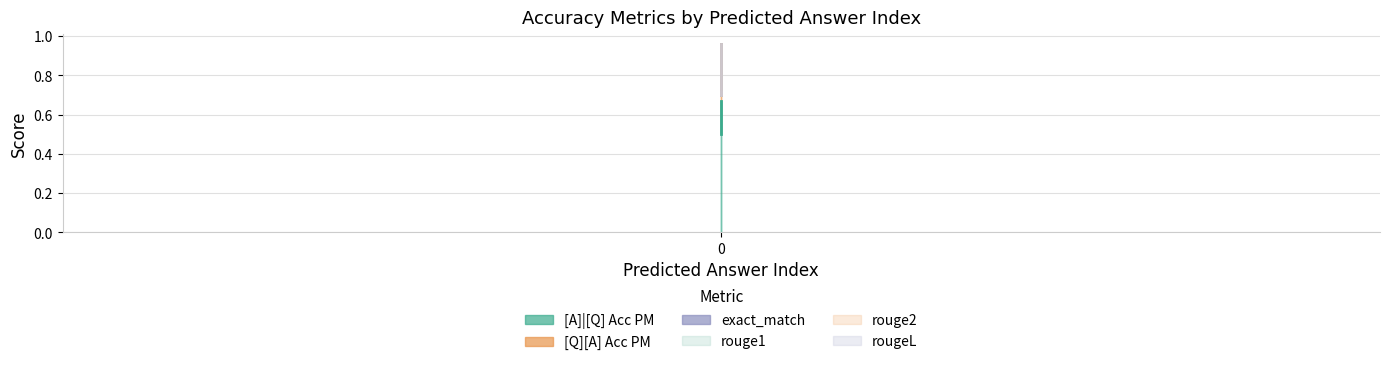

What are all the series names shown in the legend?

[Q][A] Acc PM, [A]|[Q] Acc PM, exact_match, rouge1, rouge2, rougeL